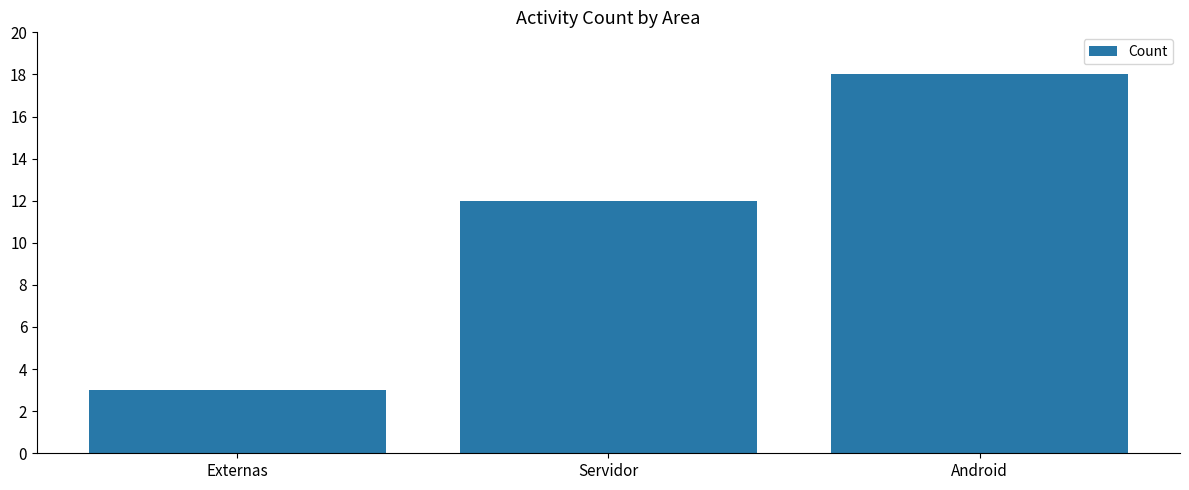

True or false: the data shows 18 at Android.

True